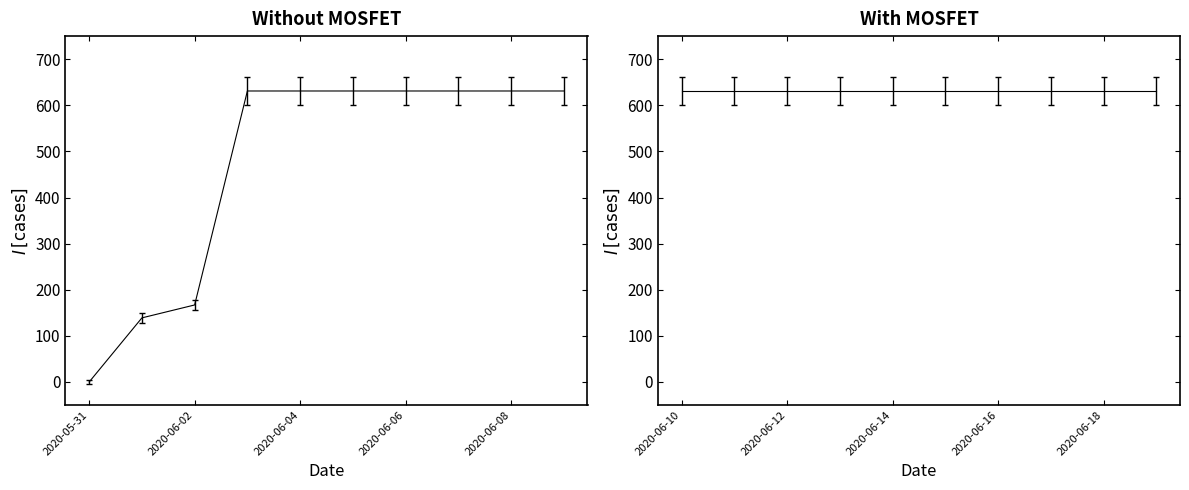

True or false: the data shows 314 at 2020-06-07.

False